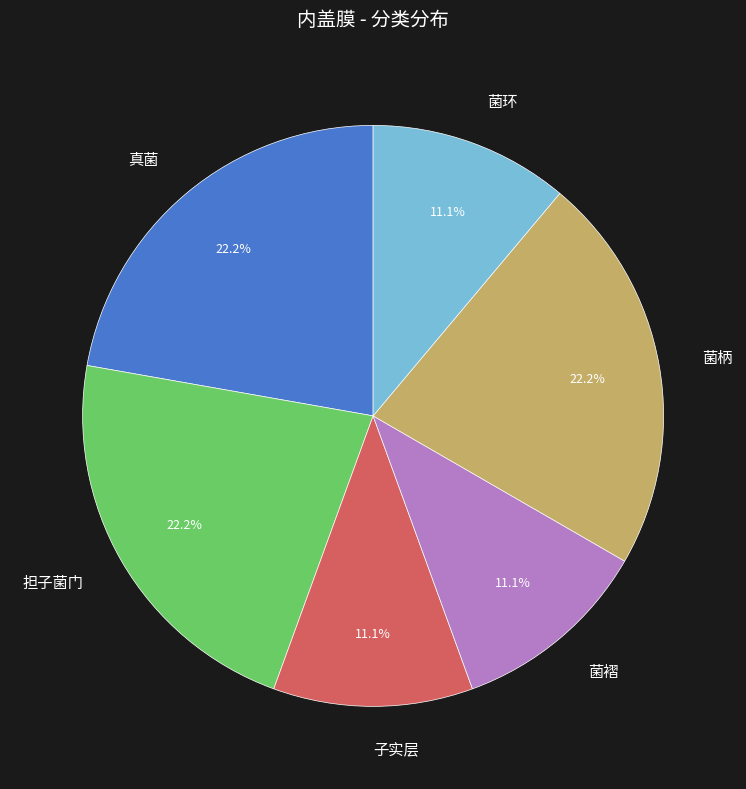

To the nearest percent, what portion does 菌褶 represent?

11%